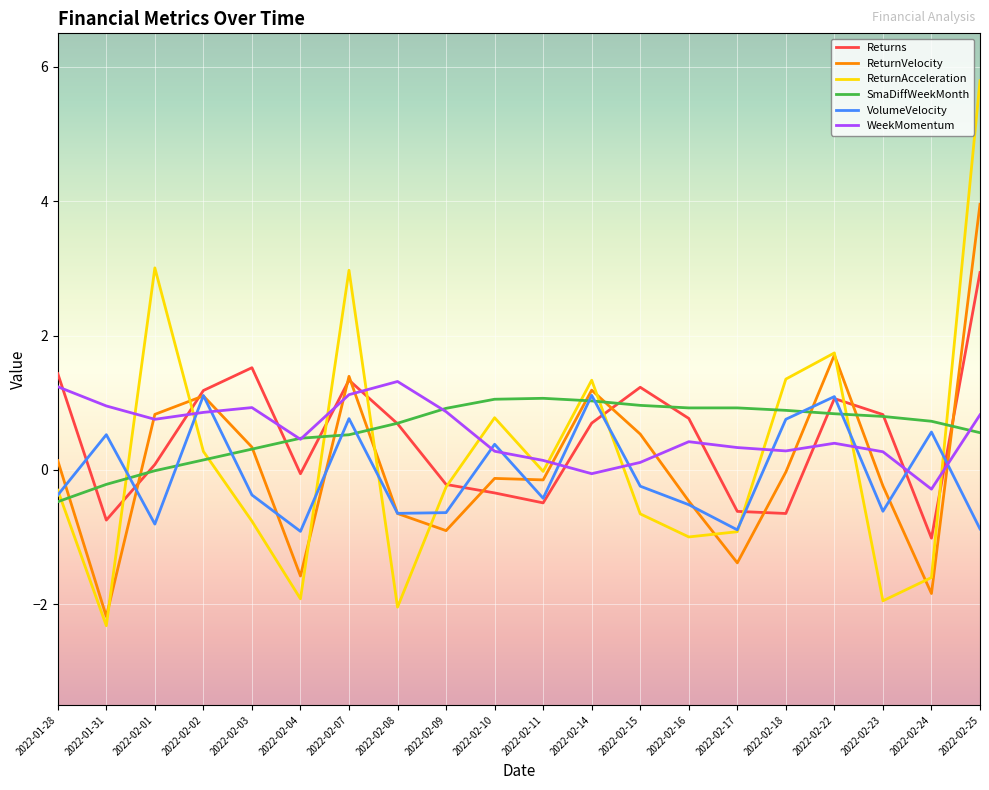

What is the difference between the highest and lowest values at 2022-02-10?

1.4